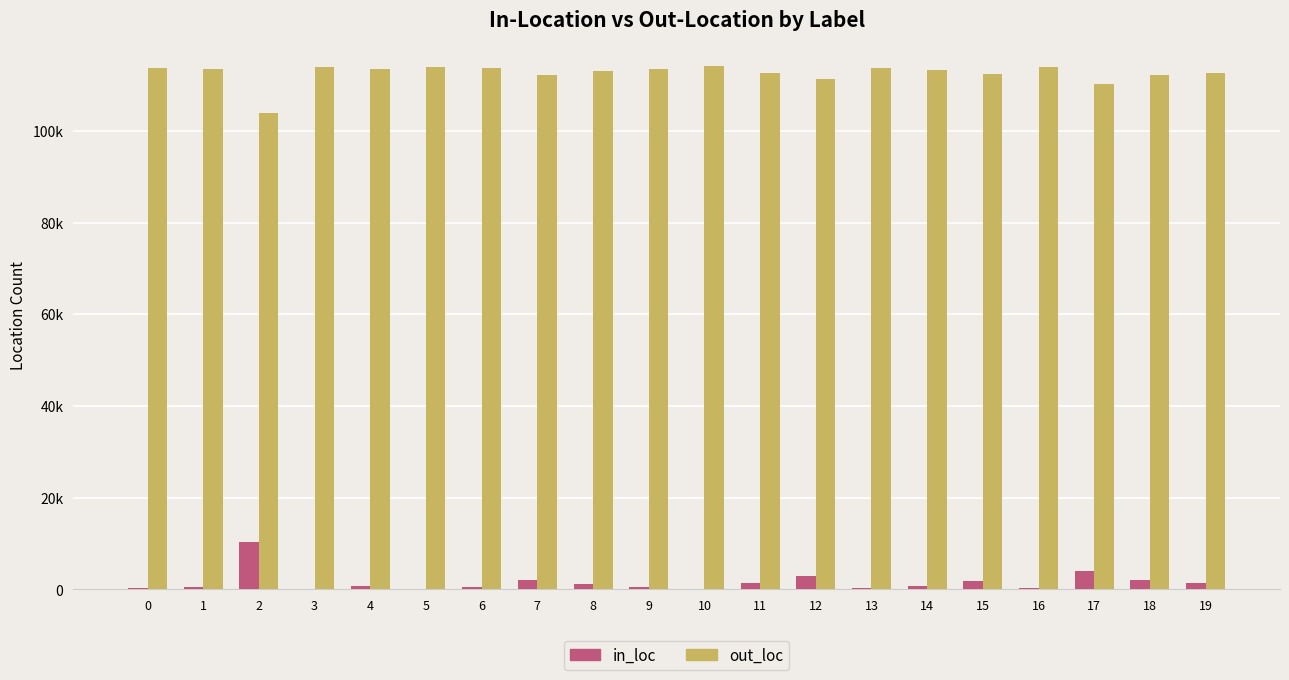

Reading left to right, extract all data points from this chart.

in_loc: 0=322	1=585	2=10274	3=135	4=709	5=87	6=518	7=1970	8=1094	9=527	10=29	11=1452	12=2797	13=354	14=757	15=1722	16=222	17=3940	18=1951	19=1462
out_loc: 0=113804	1=113541	2=103852	3=113991	4=113417	5=114039	6=113608	7=112156	8=113032	9=113599	10=114097	11=112674	12=111329	13=113772	14=113369	15=112404	16=113904	17=110186	18=112175	19=112664